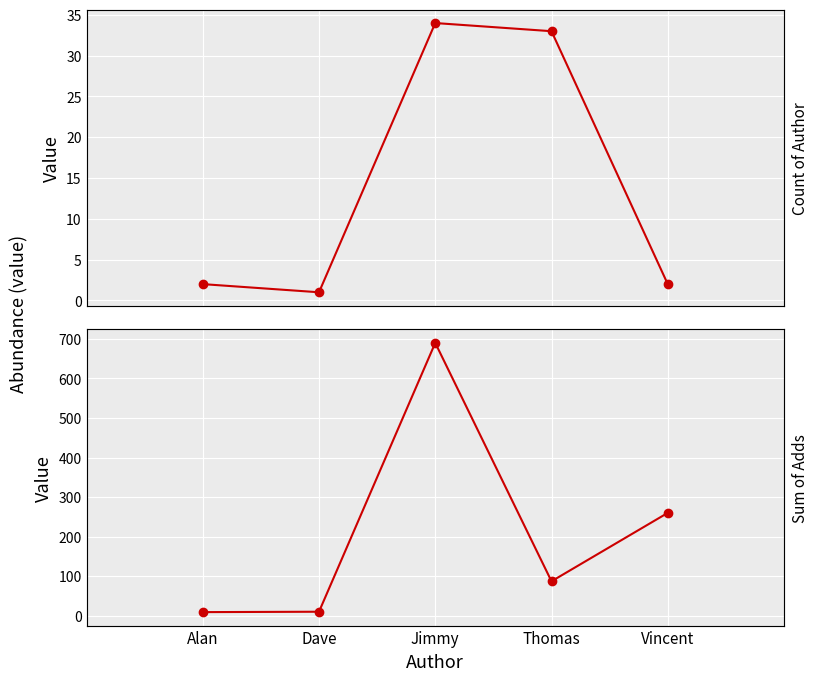

True or false: Count of Author and Sum of Adds intersect in this chart.

False